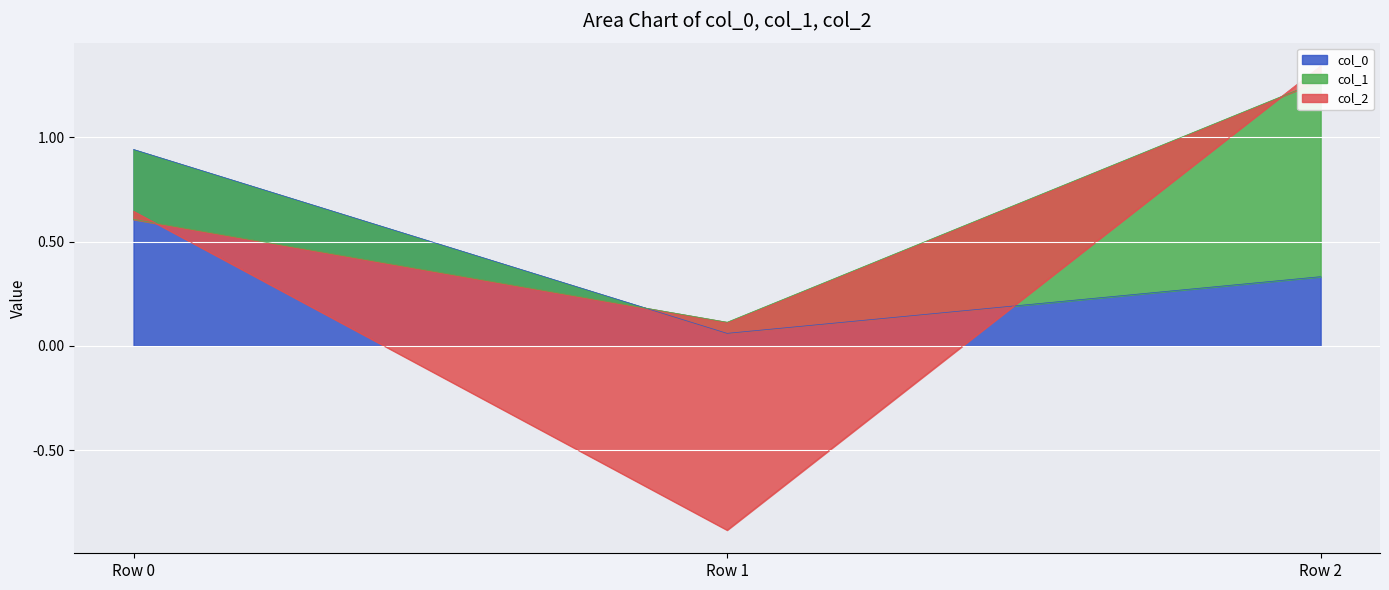

Count the number of data series in this chart.

3